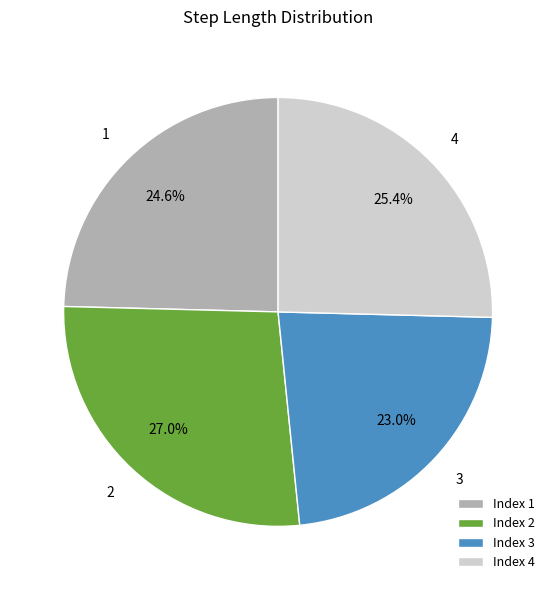

What percentage do 3 and 4 together represent?

48.4%